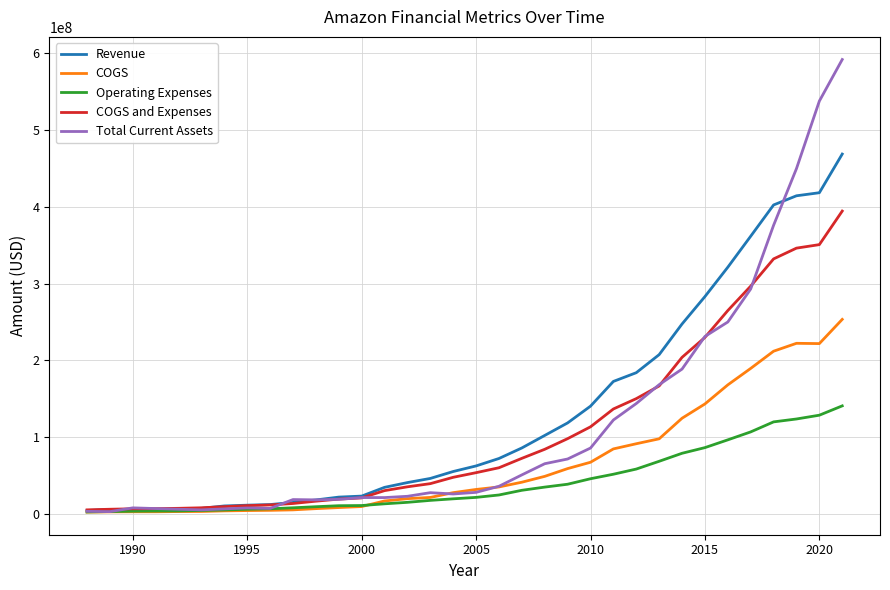

What is the maximum value shown in the chart?

591451000